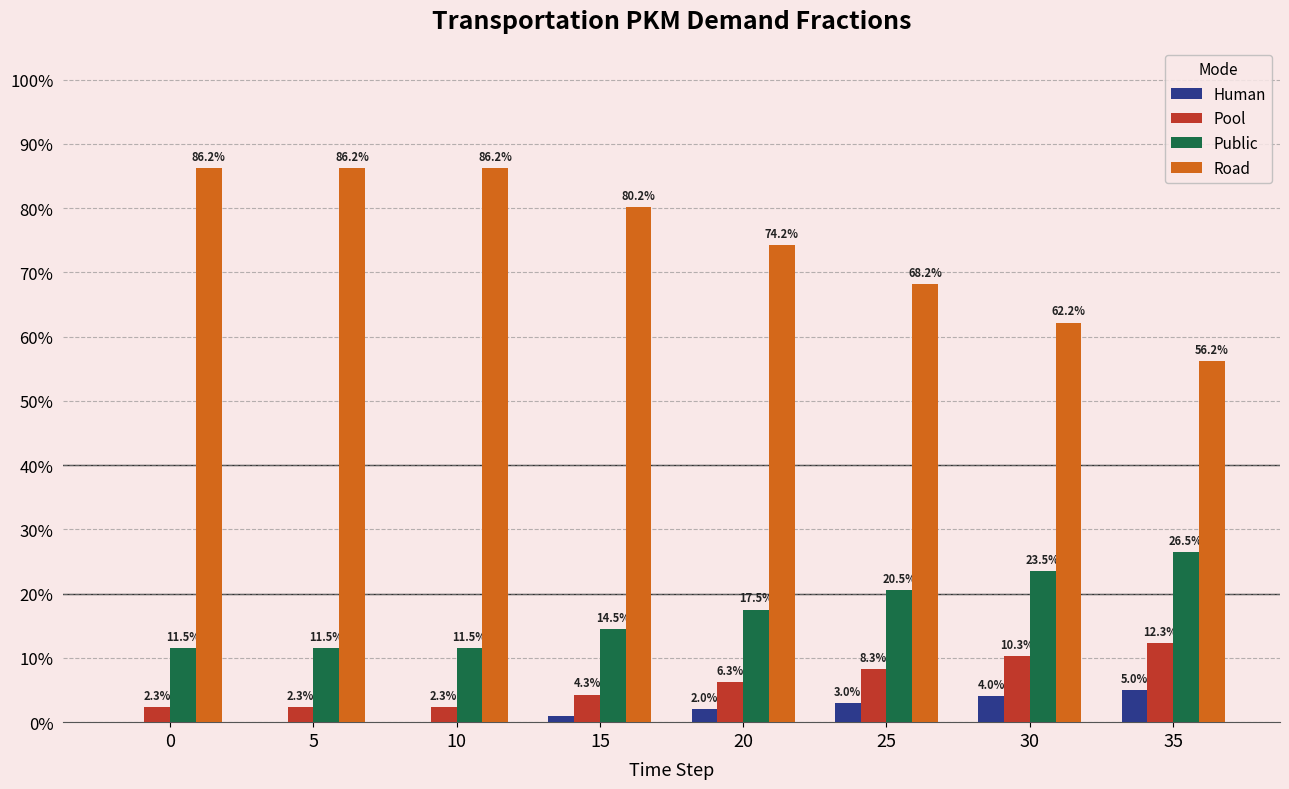

Reading left to right, extract all data points from this chart.

Human: 0=0.0	5=0.0	10=0.0	15=0.0	20=0.0	25=0.0	30=0.0	35=0.1
Pool: 0=0.0	5=0.0	10=0.0	15=0.0	20=0.1	25=0.1	30=0.1	35=0.1
Public: 0=0.1	5=0.1	10=0.1	15=0.1	20=0.2	25=0.2	30=0.2	35=0.3
Road: 0=0.9	5=0.9	10=0.9	15=0.8	20=0.7	25=0.7	30=0.6	35=0.6